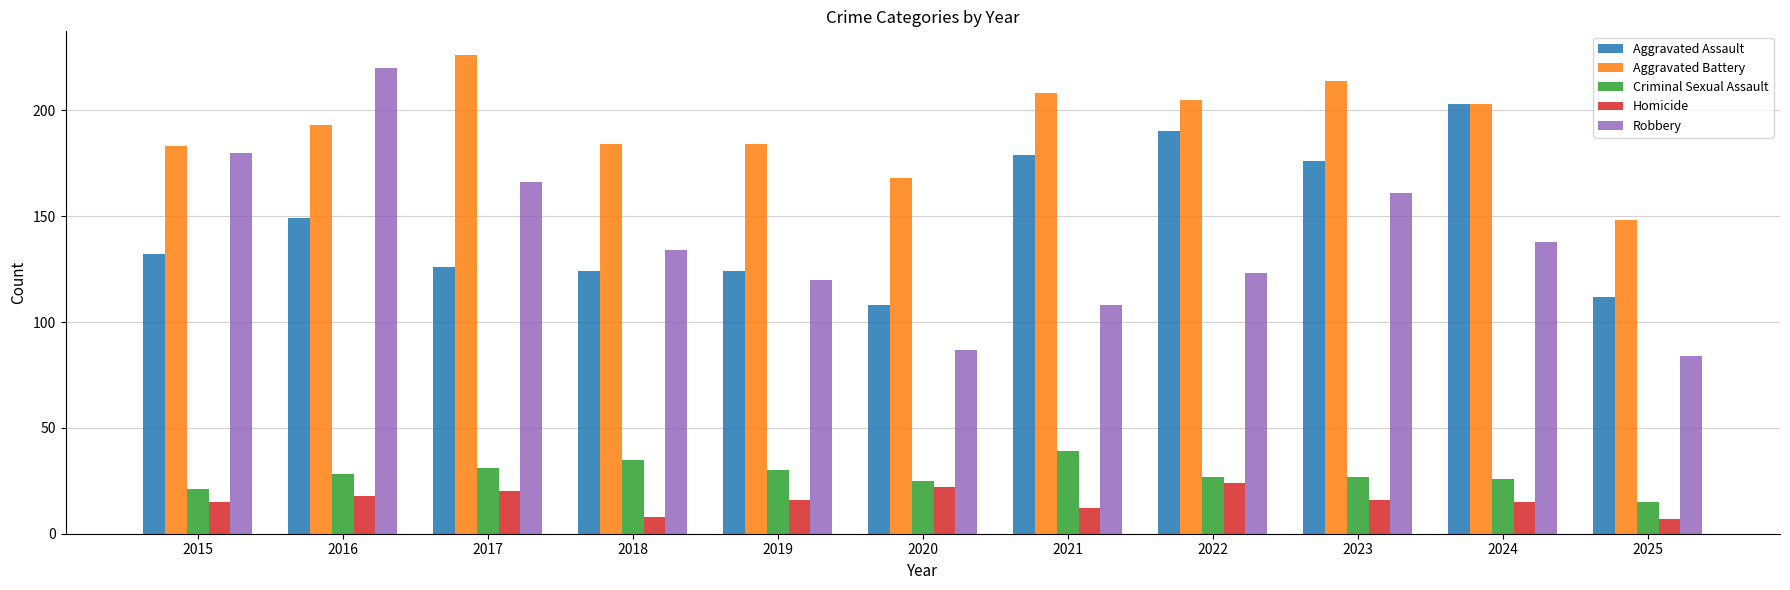

Rank the series at 2015 from lowest to highest value.

Homicide, Criminal Sexual Assault, Aggravated Assault, Robbery, Aggravated Battery